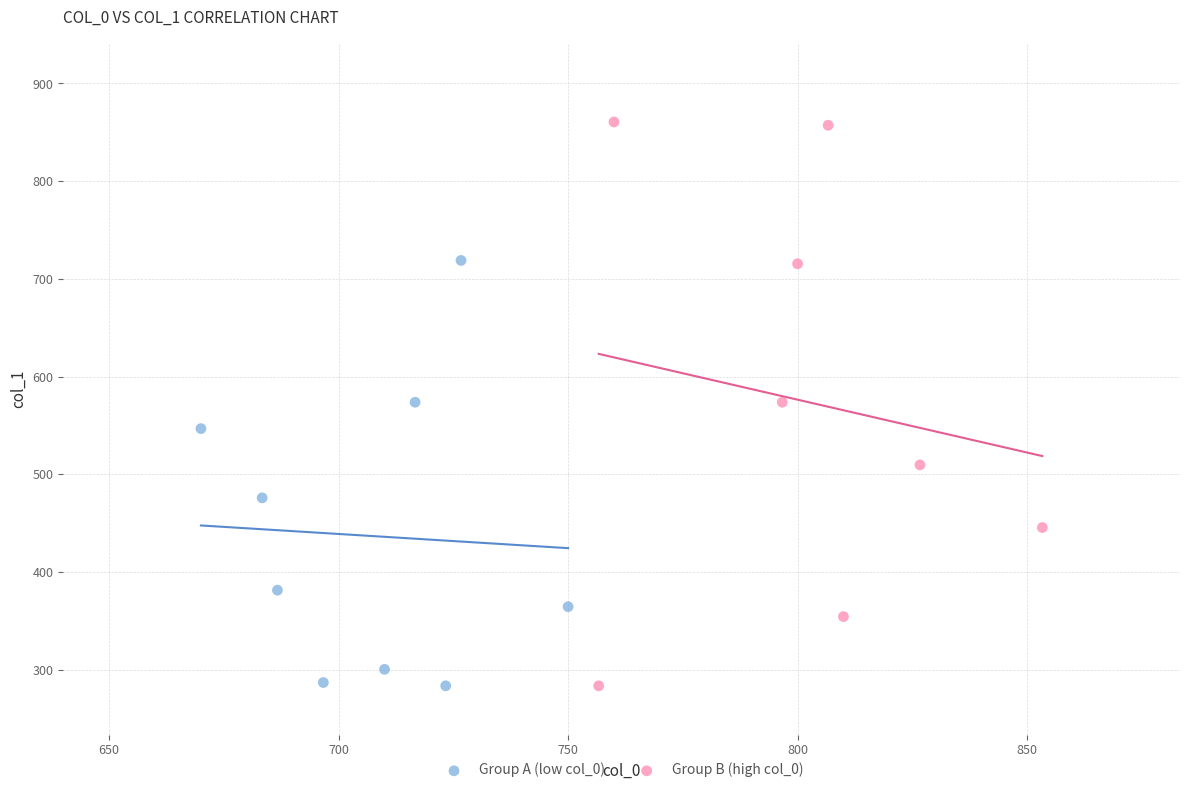

Which series reaches the maximum Y coordinate?

Group B (high col_0)